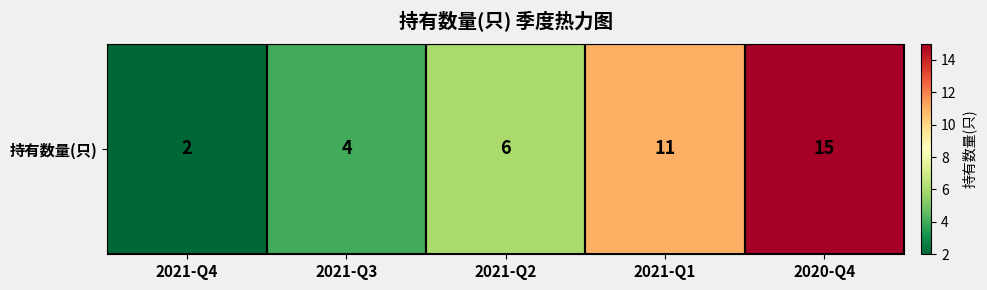

Read the value at 2021-Q1.

11